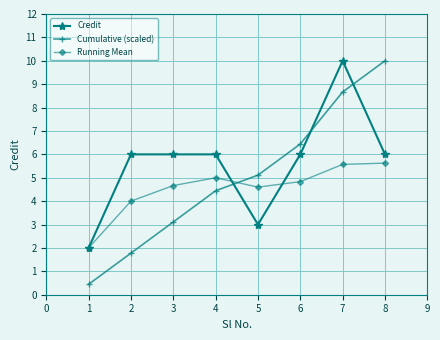

What is the highest value of the Credit series?

10.0